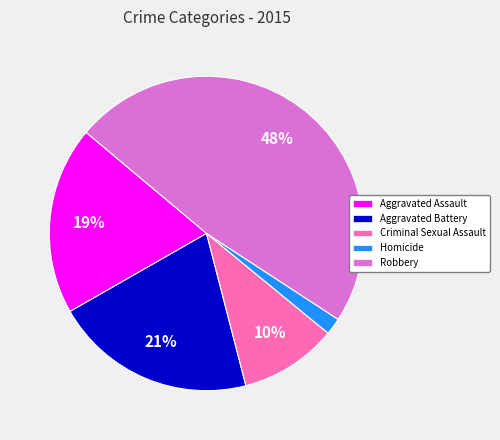

How many segments does this pie chart have?

5